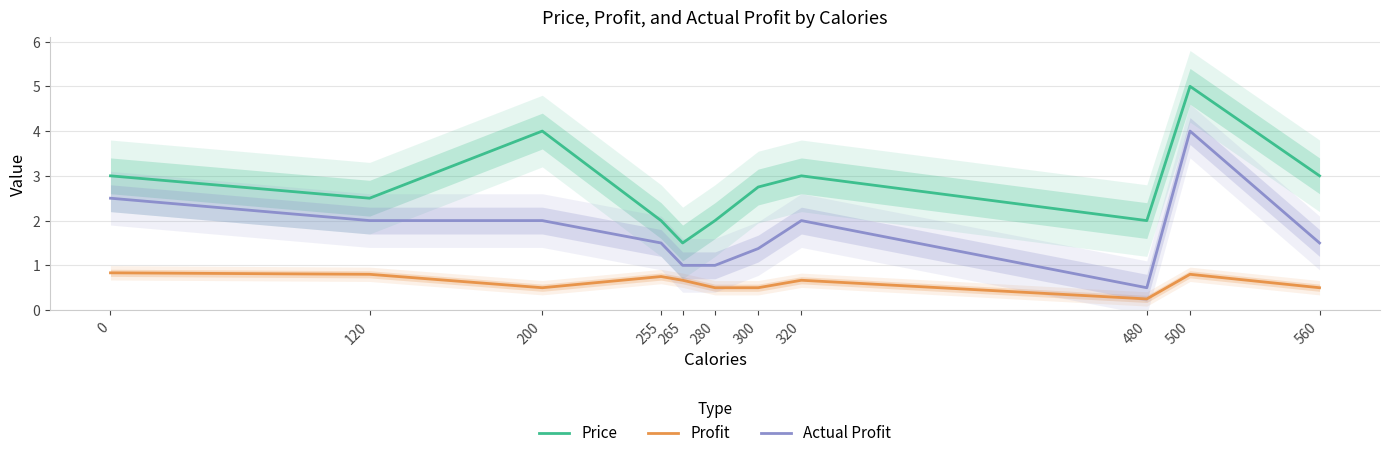

How many lines are shown in the chart?

3